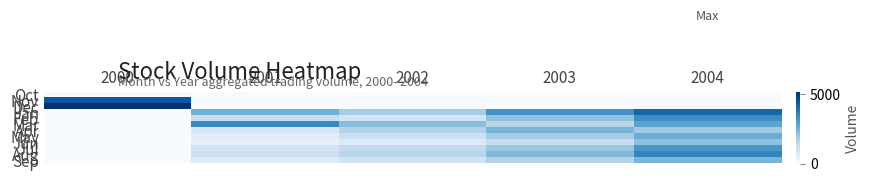

Reading left to right, list all the values displayed in this chart.

Oct: 2000=100	2001=0	2002=0	2003=0	2004=0
Nov: 2000=4382	2001=0	2002=0	2003=0	2004=0
Dec: 2000=5150	2001=0	2002=0	2003=0	2004=0
Jan: 2000=0	2001=2500	2002=1800	2003=3200	2004=4100
Feb: 2000=0	2001=1200	2002=900	2003=2100	2004=3300
Mar: 2000=0	2001=3400	2002=2200	2003=1500	2004=2800
Apr: 2000=0	2001=800	2002=1600	2003=2400	2004=1900
May: 2000=0	2001=600	2002=1100	2003=1800	2004=2600
Jun: 2000=0	2001=400	2002=700	2003=1200	2004=2100
Jul: 2000=0	2001=900	2002=1300	2003=2000	2004=3100
Aug: 2000=0	2001=1100	2002=1500	2003=2300	2004=3500
Sep: 2000=0	2001=700	2002=1000	2003=1600	2004=2400